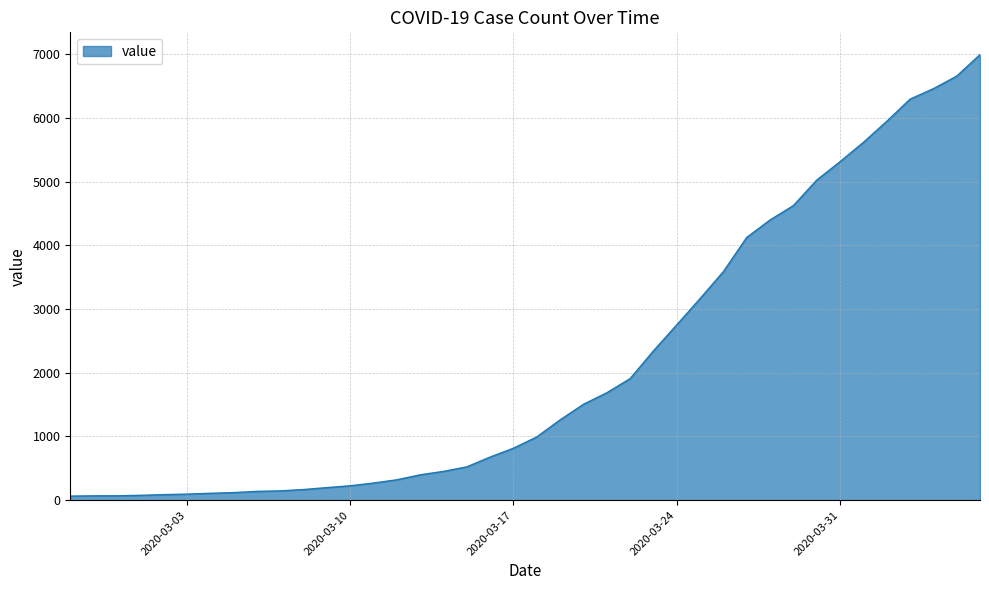

What is the greatest value displayed?

6995